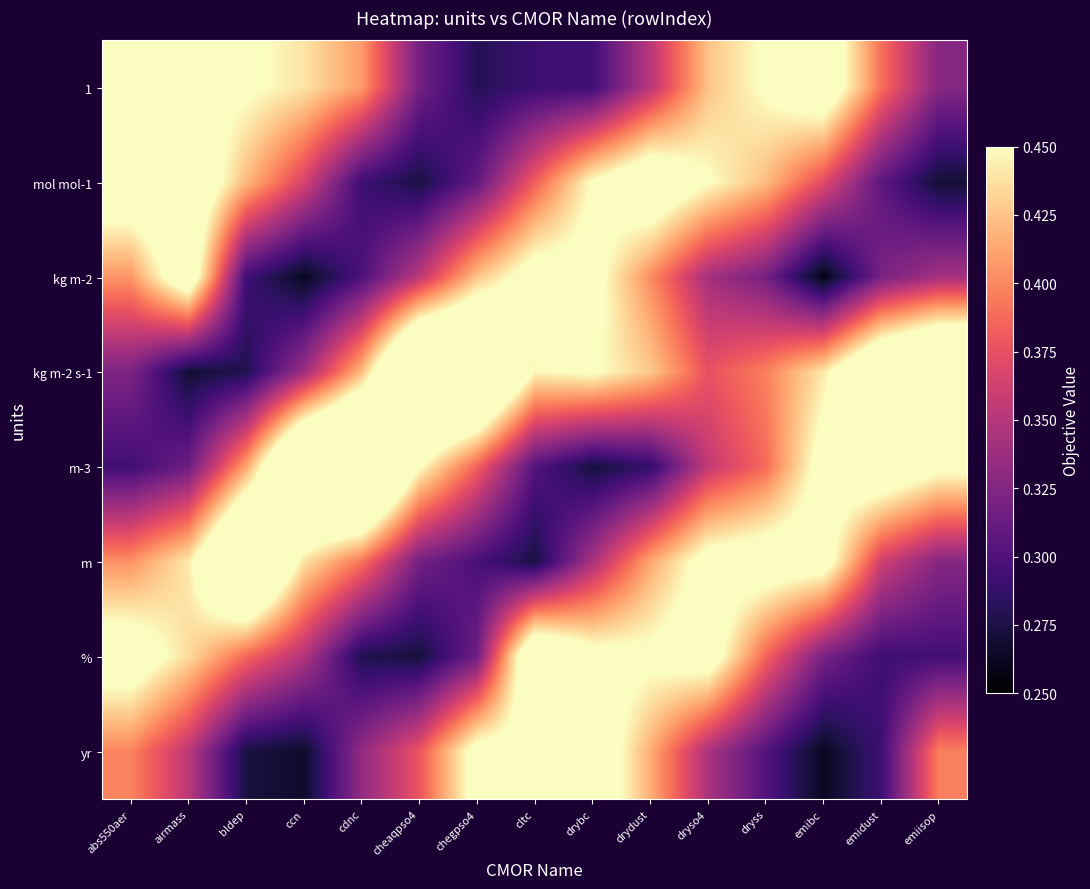

What is the smallest value displayed?

0.3